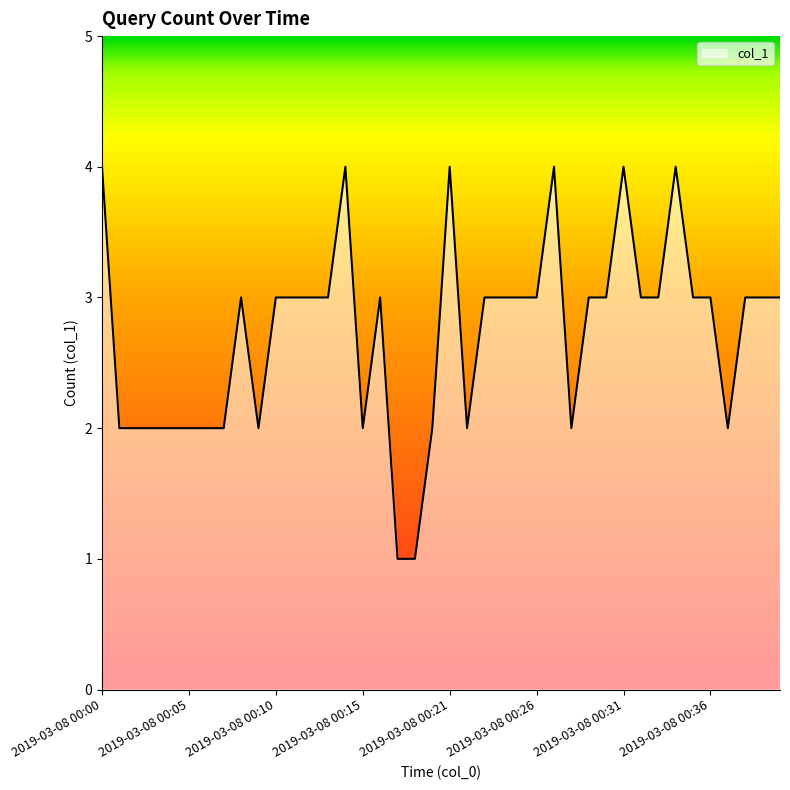

What is the average value?

3